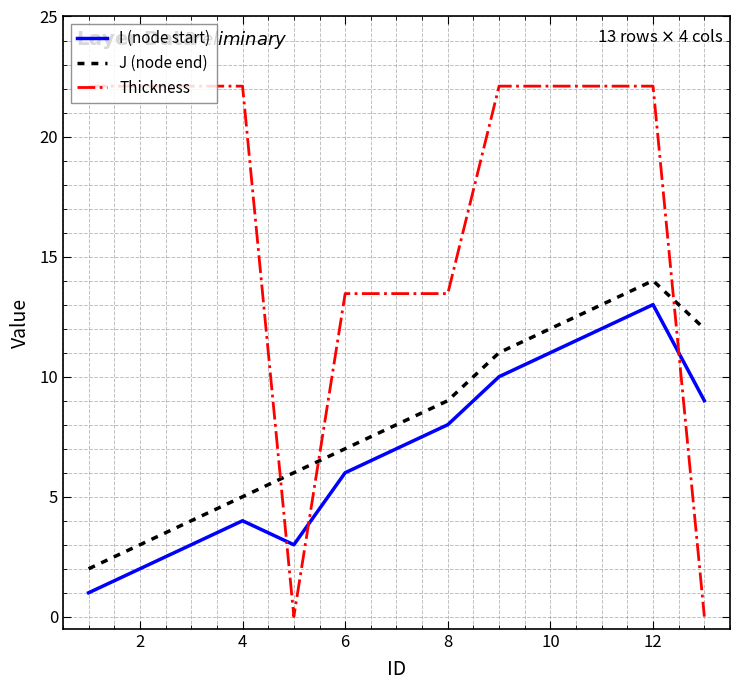

Which series has the largest total across all categories?

Thickness